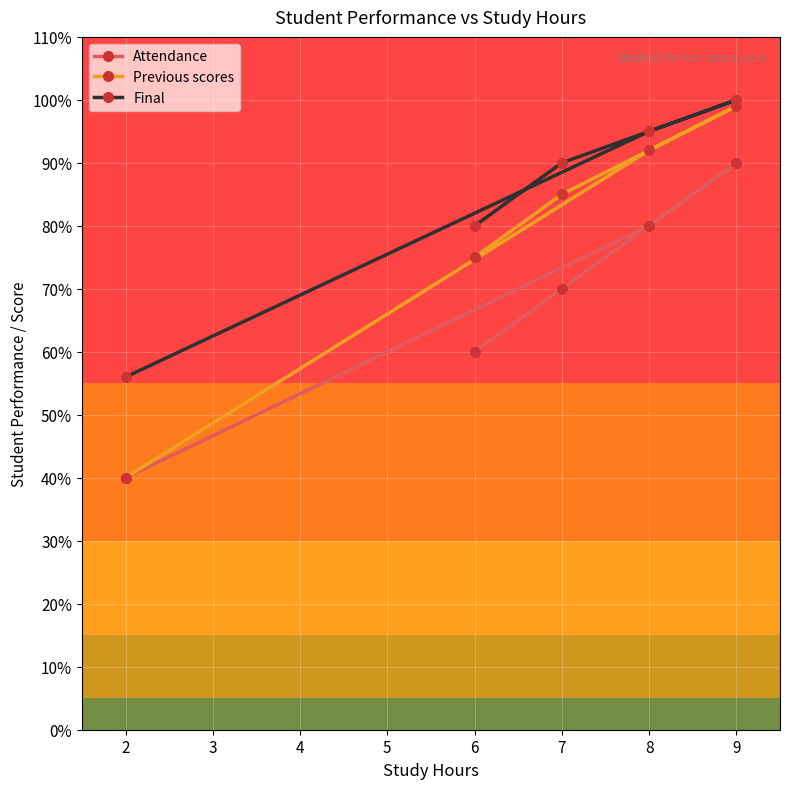

What is the value of the Attendance point at the 2nd from the left?

60